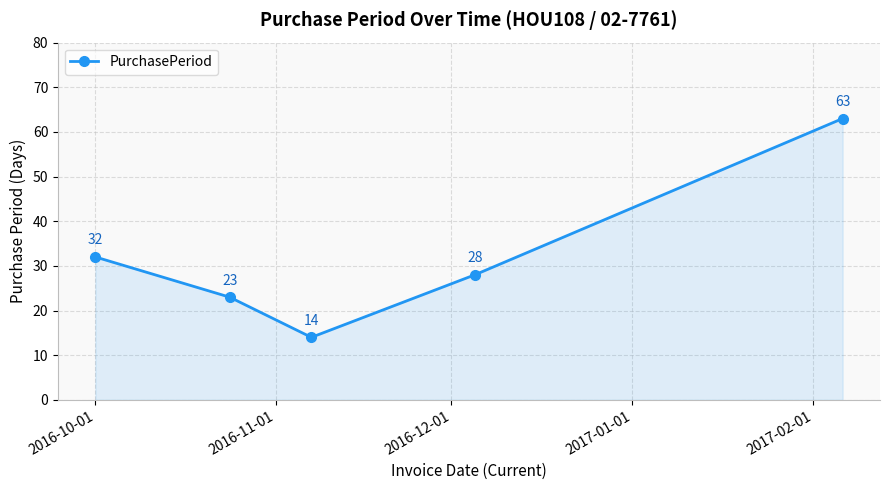

Reading right to left, extract all data points from this chart.

63	28	14	23	32